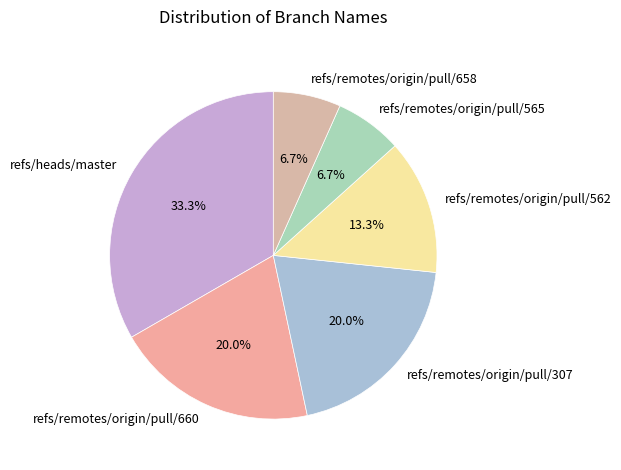

Is there a majority slice in this chart?

No